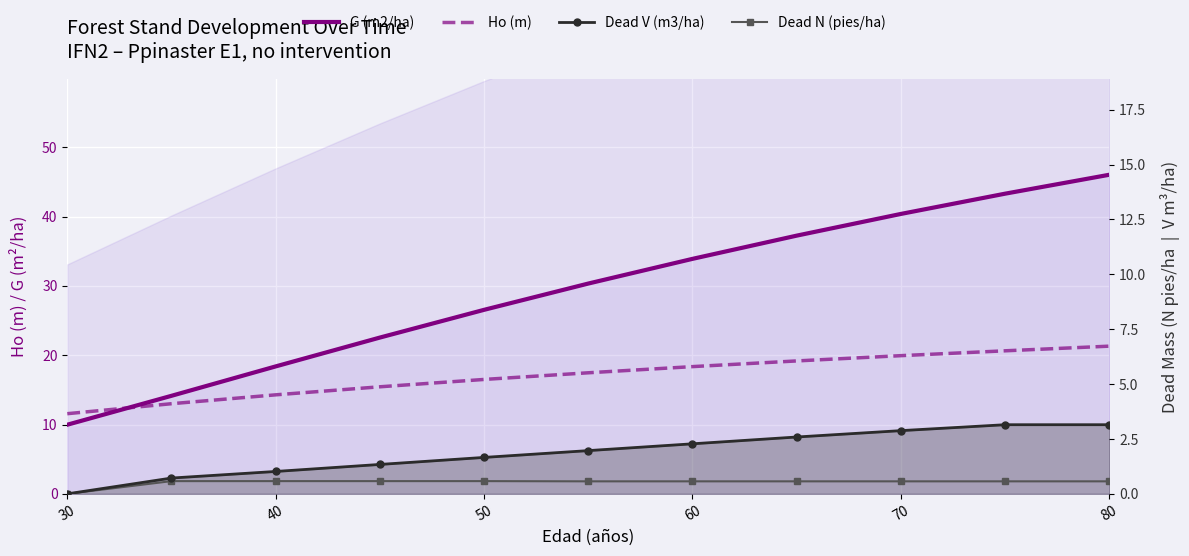

At which category does the chart reach its minimum across all series?

30